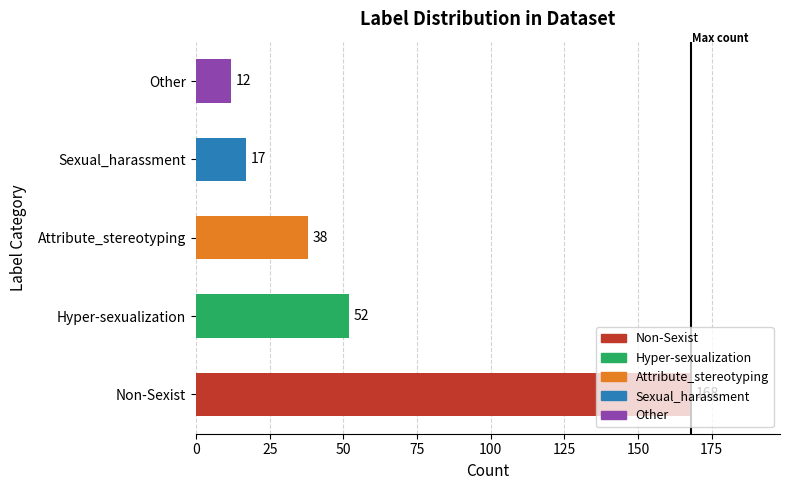

What is the approximate value at Attribute_stereotyping, to the nearest 10?

40